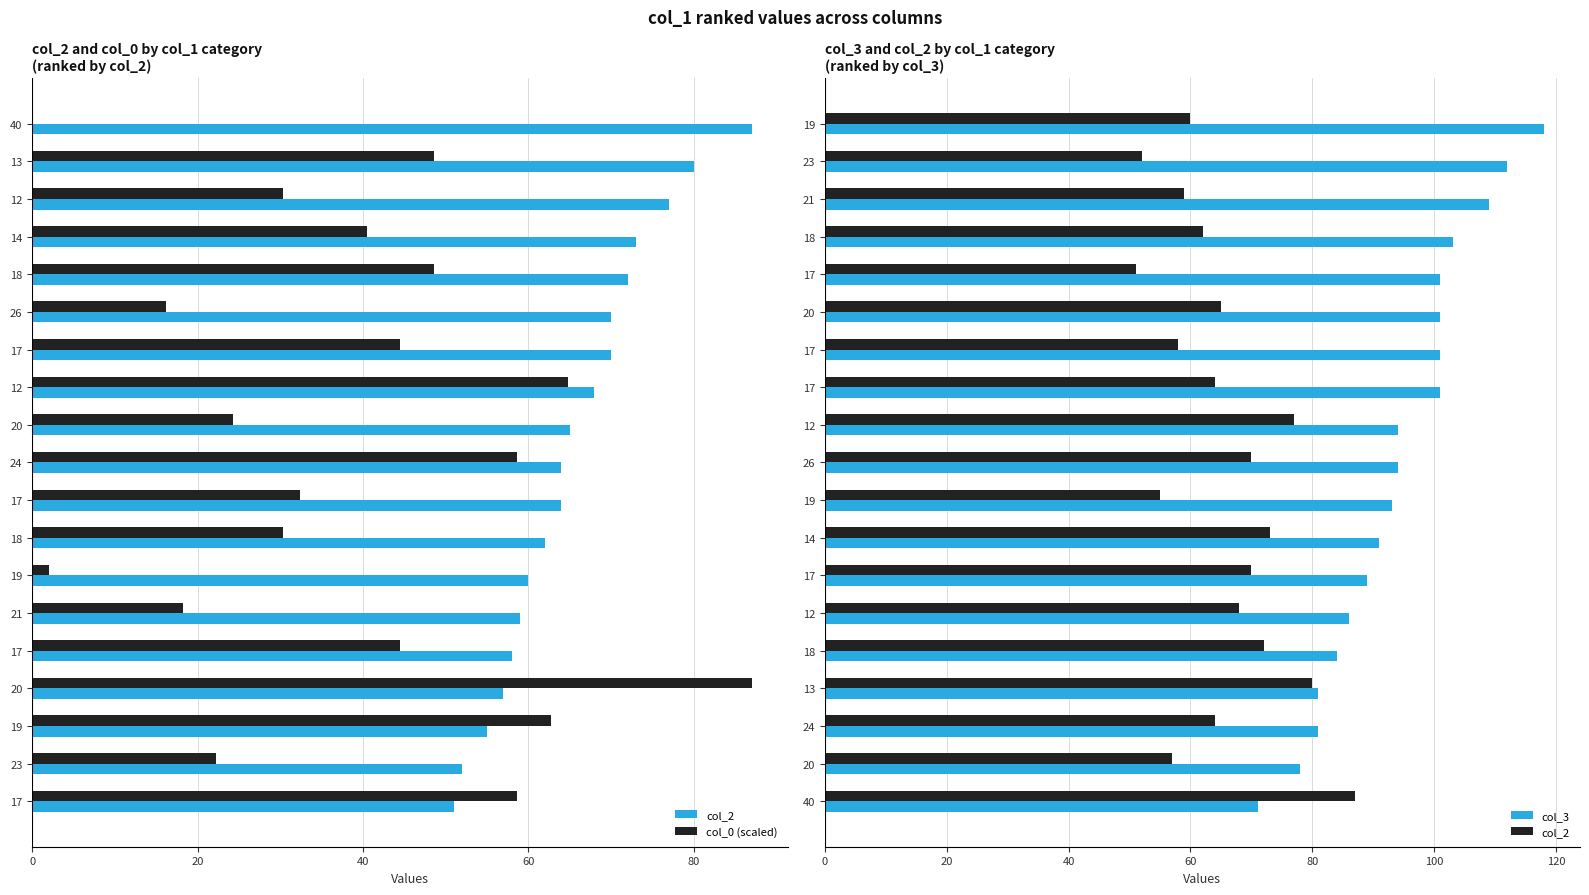

The value of col_3 at 17 is 50.1. True or false?

False